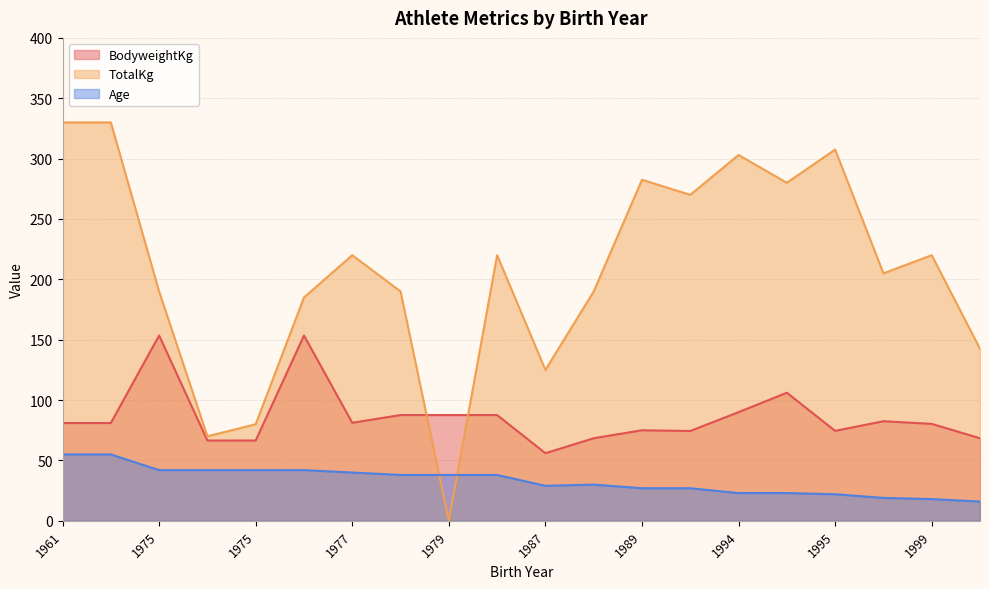

The value of Age at 1979 is 51.2. True or false?

False